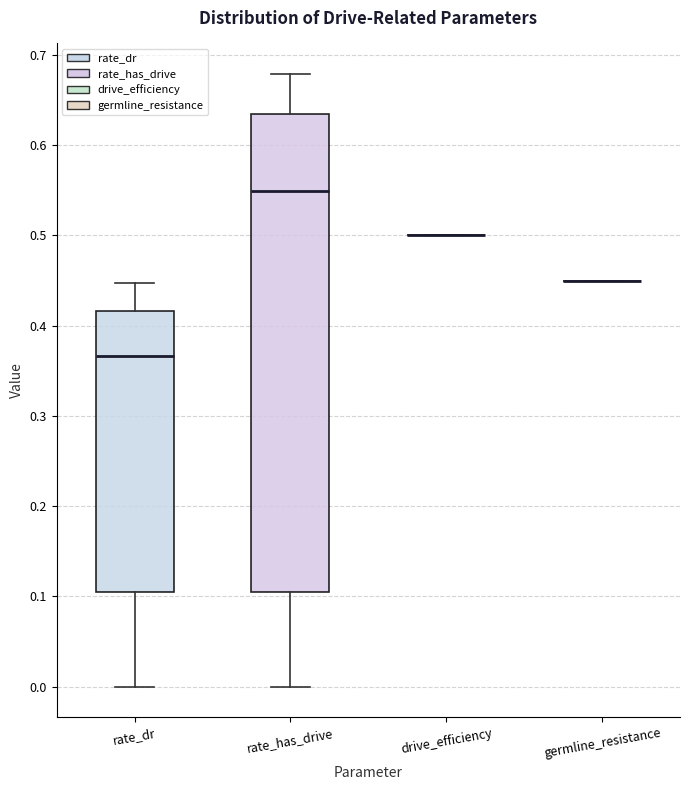

Reading left to right, read every box against the y-axis: the position of its median line, the range the box covers, and the ends of its whiskers. The values are not printed on the chart, so give them approximately, as read against the axis.

rate_dr: median 0.37, box 0.11 to 0.42, whiskers 0.00 to 0.45
rate_has_drive: median 0.55, box 0.11 to 0.63, whiskers 0.00 to 0.68
drive_efficiency: box collapsed to a line at 0.50, whiskers 0.50 to 0.50
germline_resistance: box collapsed to a line at 0.45, whiskers 0.45 to 0.45